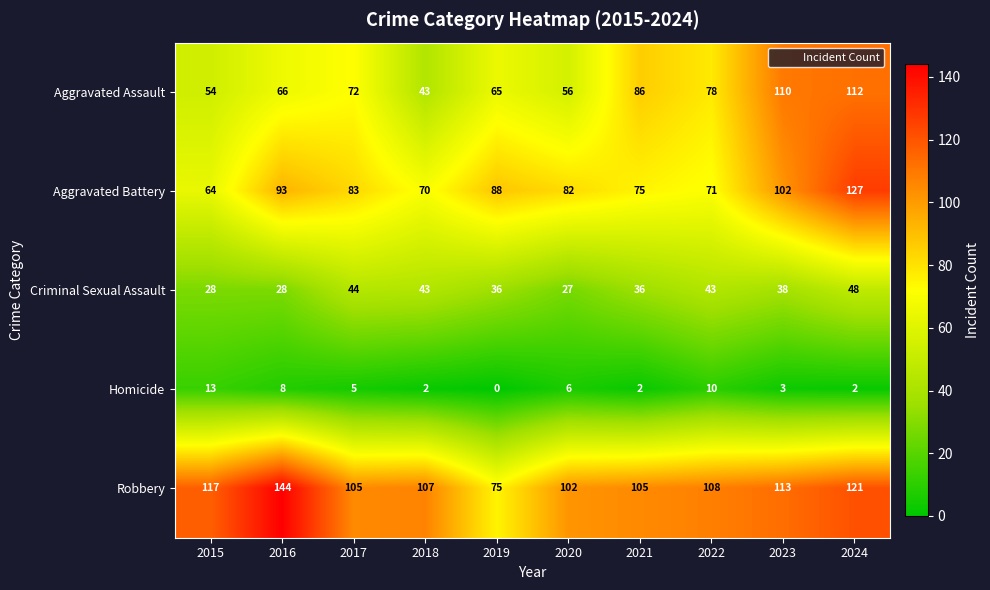

What is the approximate value of Aggravated Battery at 2018, to the nearest 10?

70